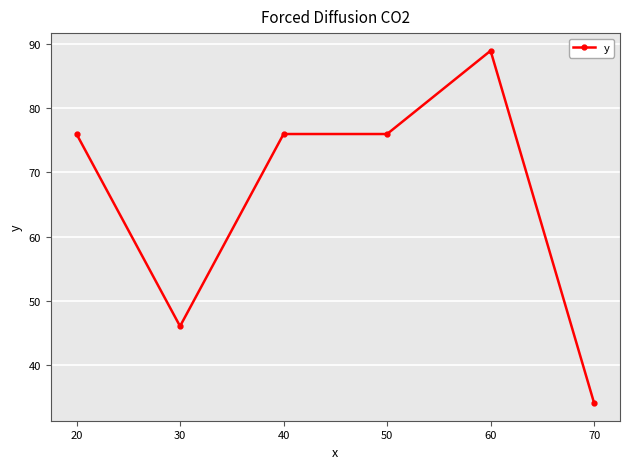

The value at 50 is 138. True or false?

False